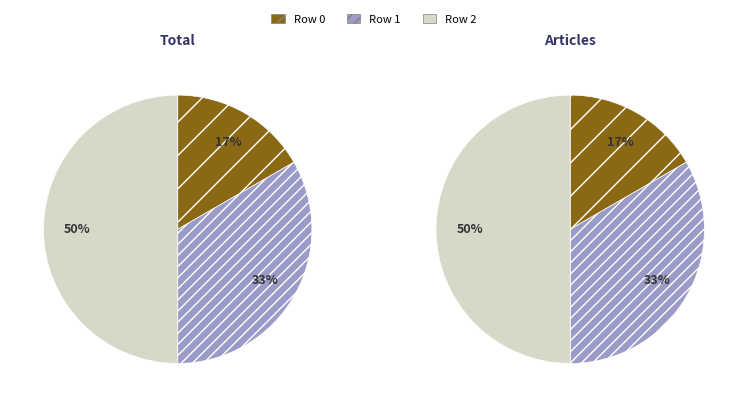

Is there a majority slice in this chart?

Yes